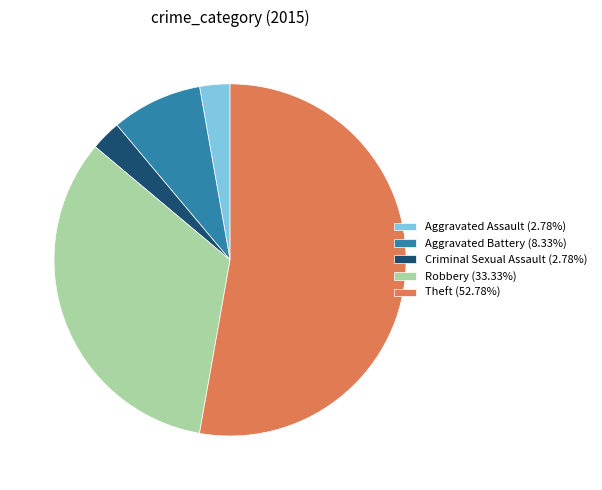

How many segments does this pie chart have?

5